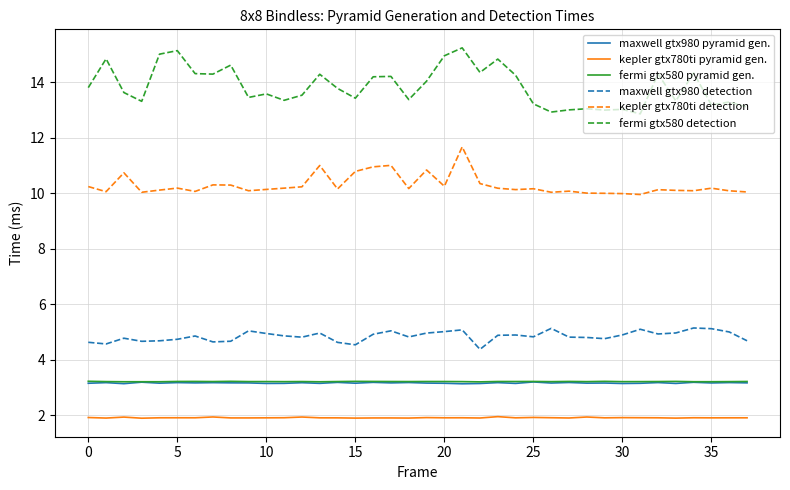

How many lines are shown in the chart?

6